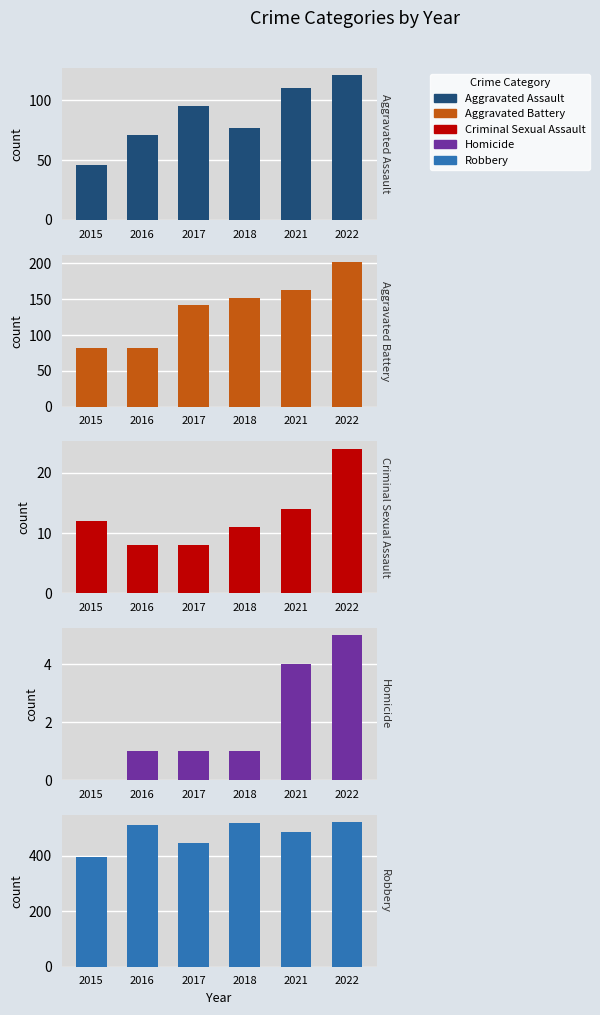

How many values in Homicide are above zero?

5